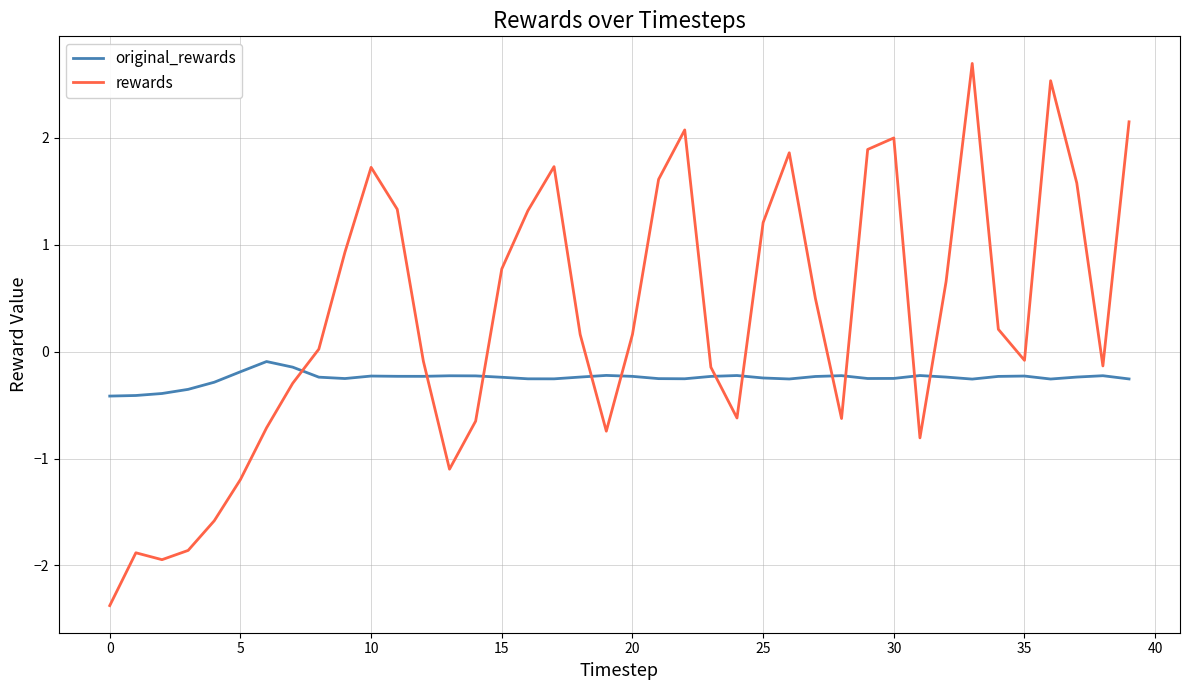

What is the smallest value displayed?

-2.4